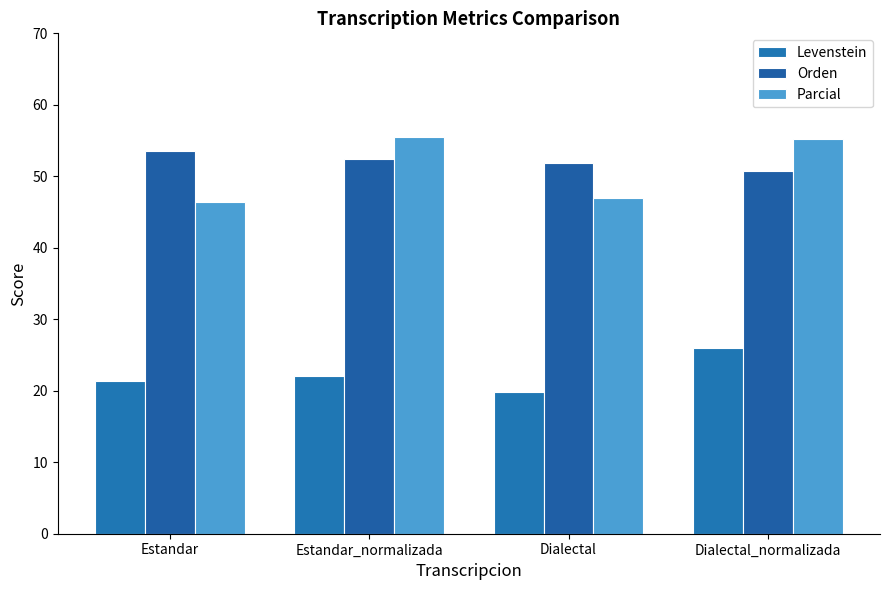

What is the spread (max minus min) of values at Dialectal_normalizada?

29.2